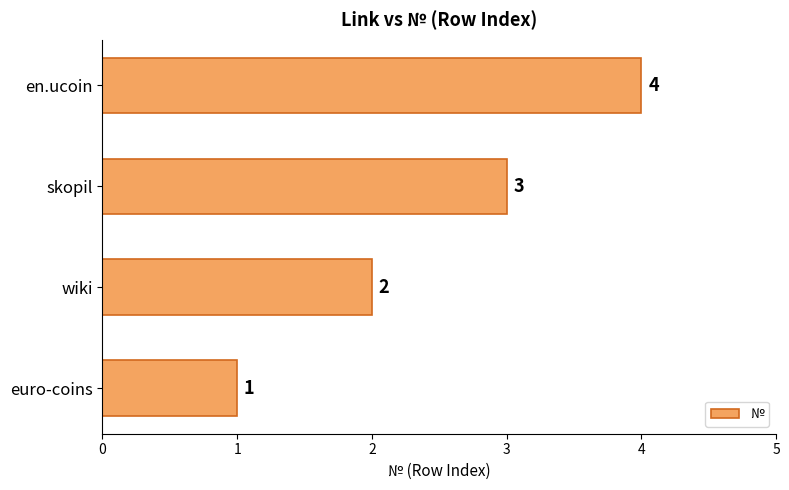

Are the bars horizontal?

Yes